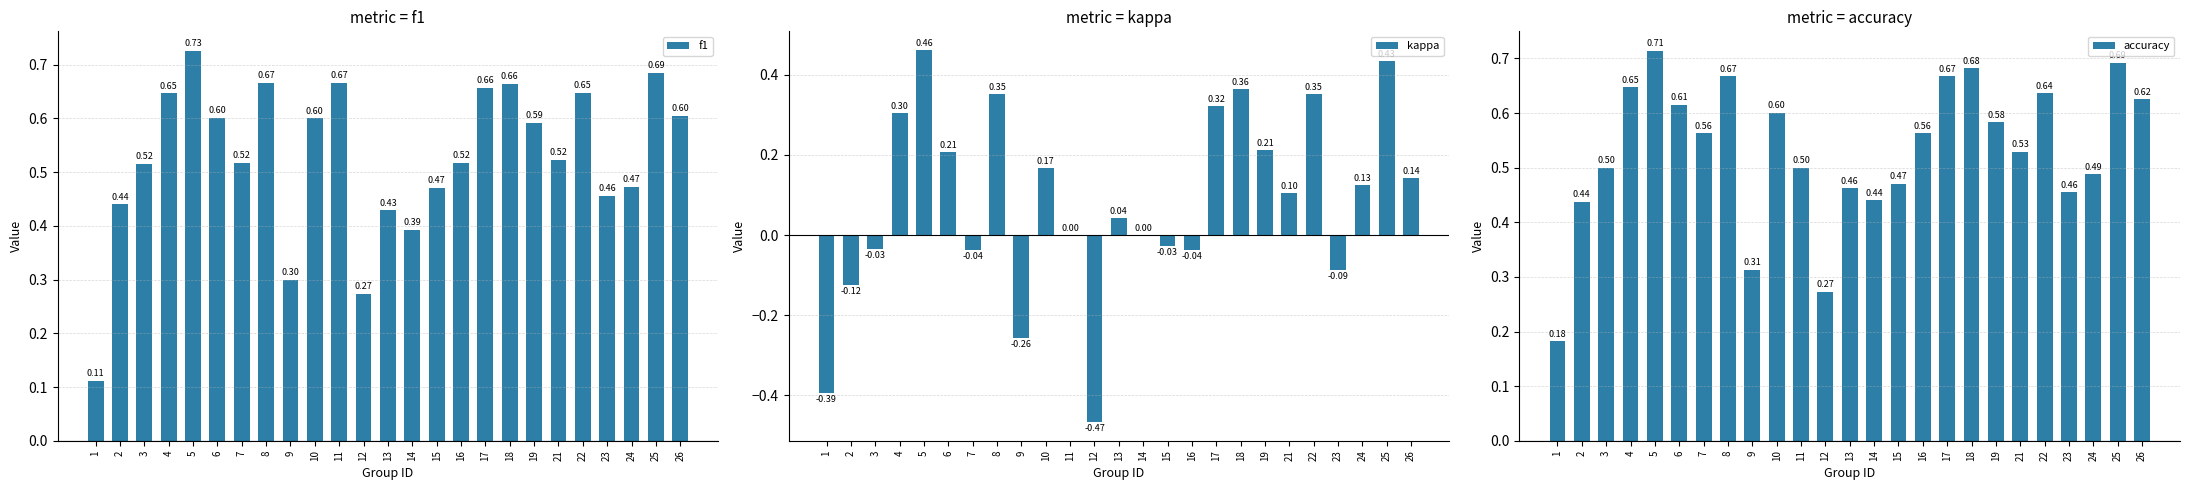

Is it true that f1 equals 0.4 at 14?

True